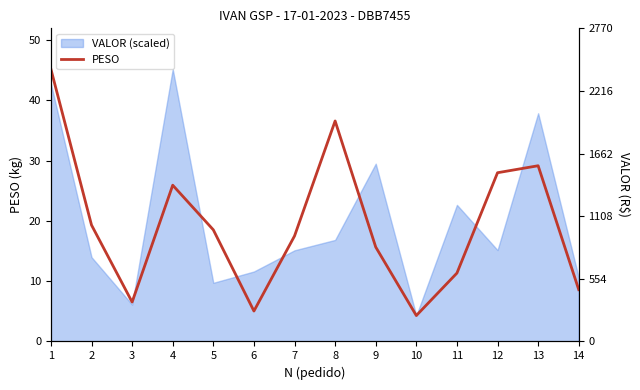

Reading right to left, what are all the values shown in this chart?

8.6	29.2	28.0	11.3	4.3	15.7	36.6	17.5	5.0	18.5	25.9	6.5	19.3	45.2